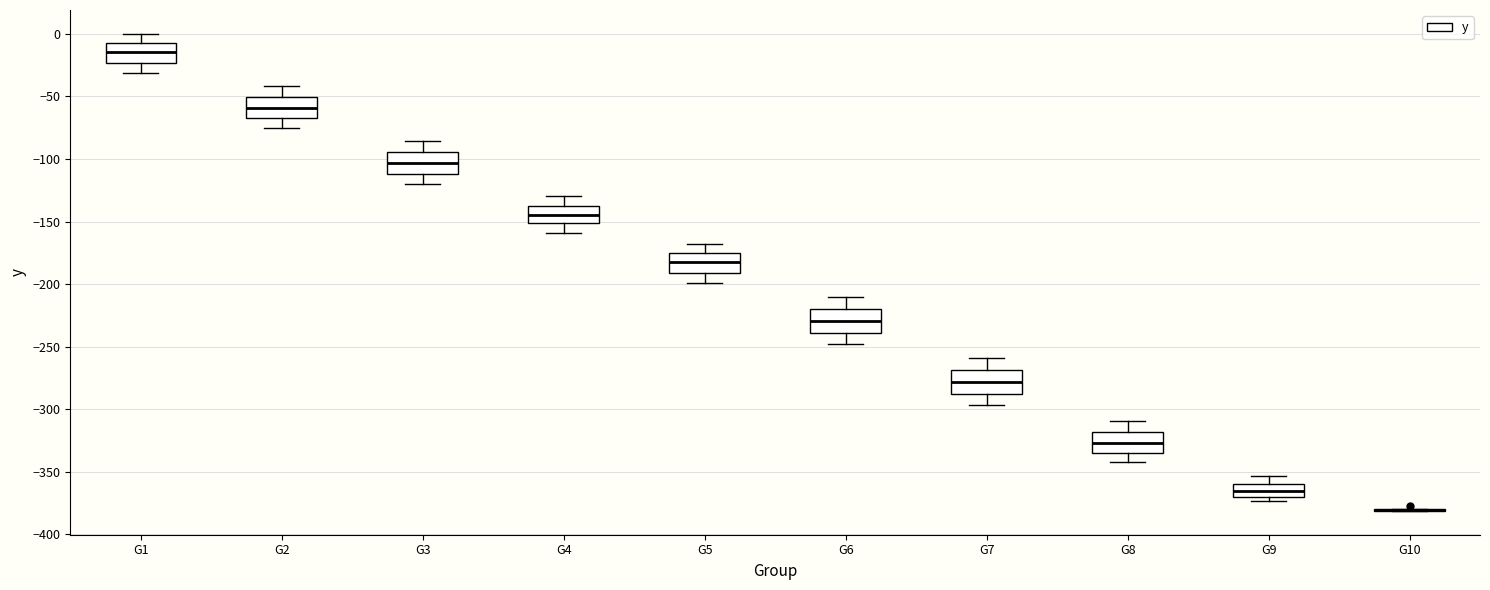

Reading left to right, read every box against the y-axis: the position of its median line, the range the box covers, and the ends of its whiskers. The values are not printed on the chart, so give them approximately, as read against the axis.

G1: median -15, box -25 to -5, whiskers -30 to 0
G2: median -60, box -65 to -50, whiskers -75 to -40
G3: median -105, box -110 to -95, whiskers -120 to -85
G4: median -145, box -150 to -135, whiskers -160 to -130
G5: median -185, box -190 to -175, whiskers -200 to -170
G6: median -230, box -240 to -220, whiskers -250 to -210
G7: median -280, box -290 to -270, whiskers -295 to -260
G8: median -325, box -335 to -320, whiskers -340 to -310
G9: median -365, box -370 to -360, whiskers -375 to -355
G10: box collapsed to a line at -380, whiskers -380 to -380